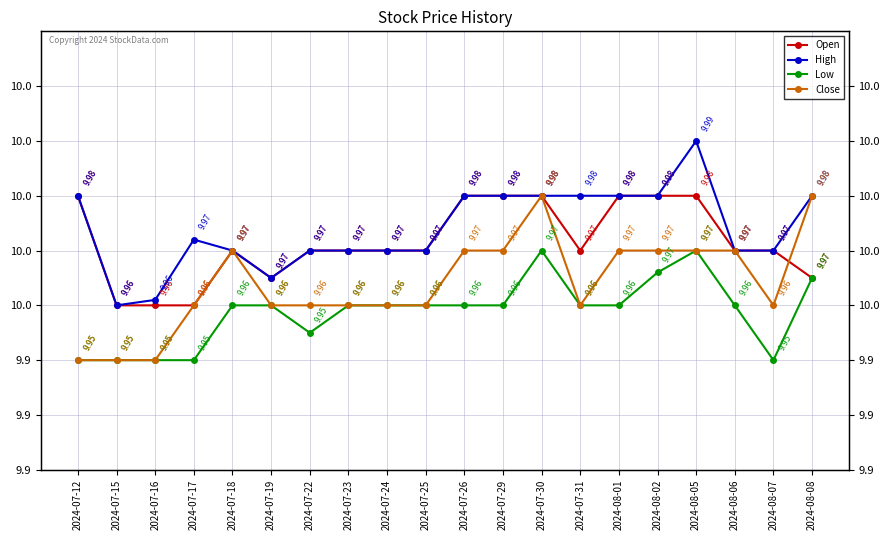

What is the label of the 15th point from the left?

2024-08-01